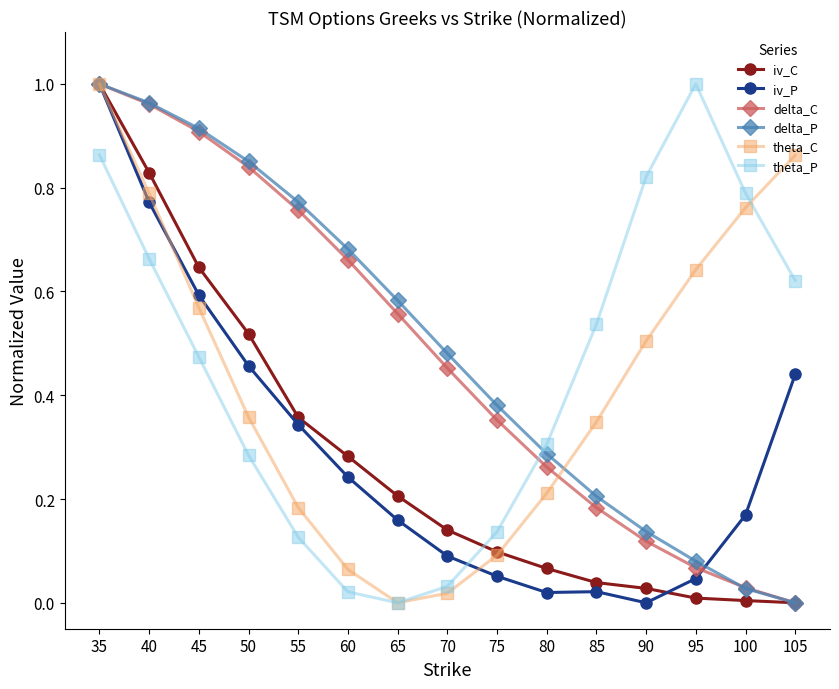

Which series changed the most between 65 and 90?

theta_P